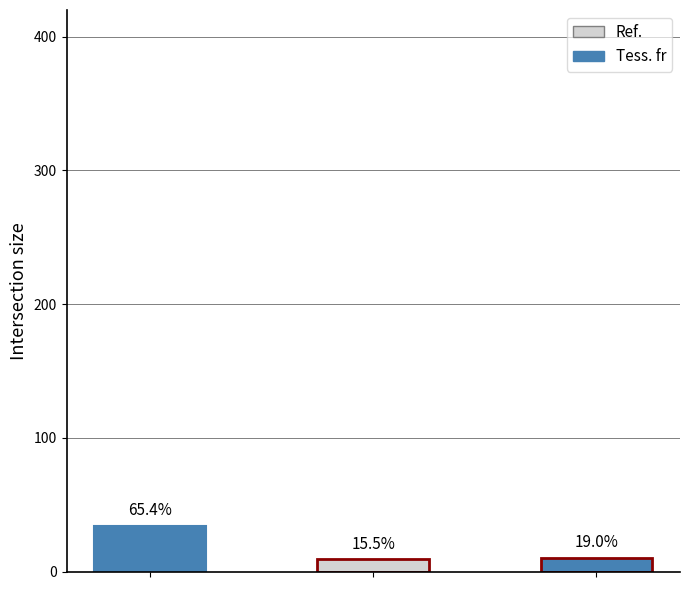

What are all the series names shown in the legend?

Tess. fr, Ref.